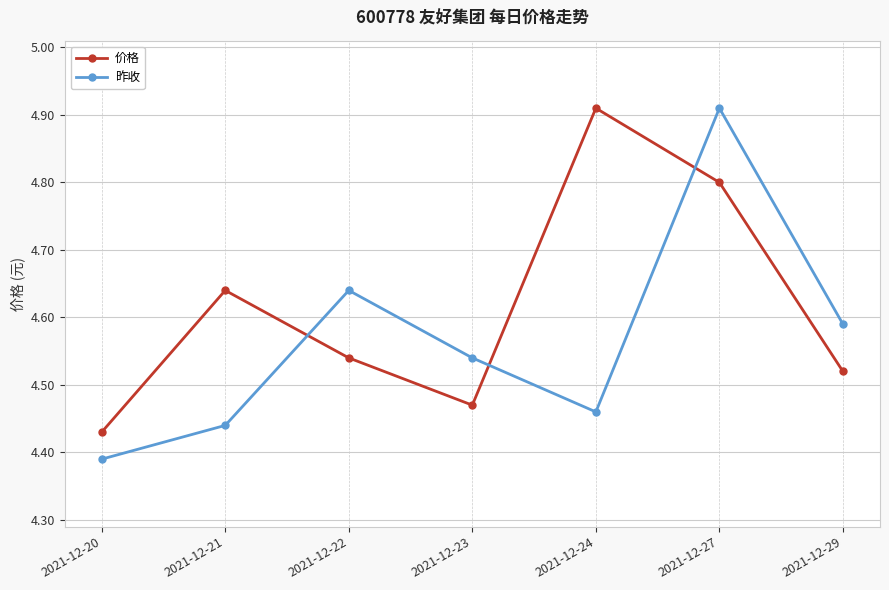

How many lines are shown in the chart?

2